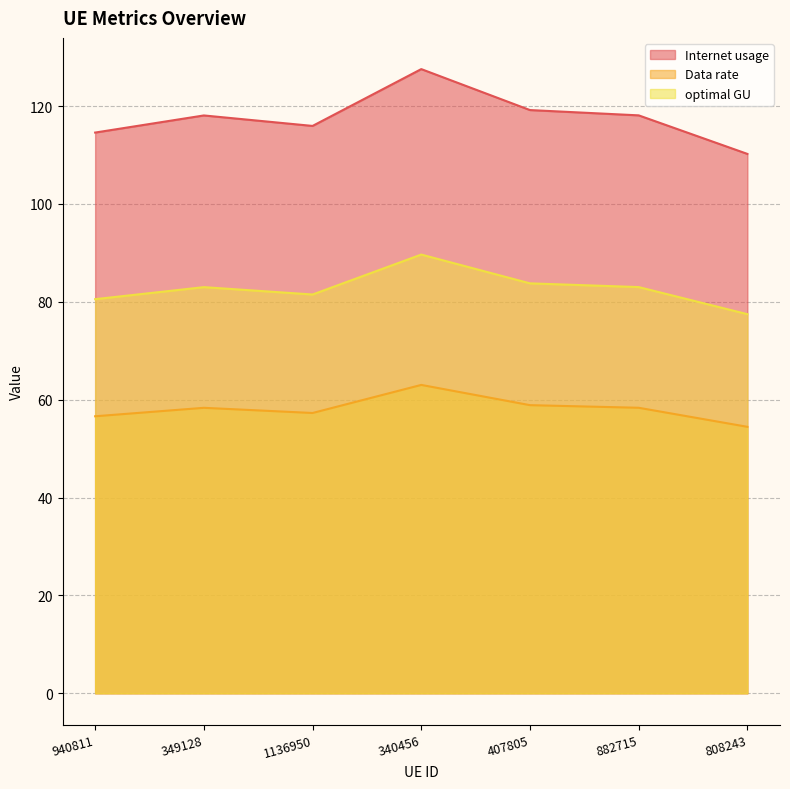

What is the value of the Data rate point at the 6th from the left?

58.4